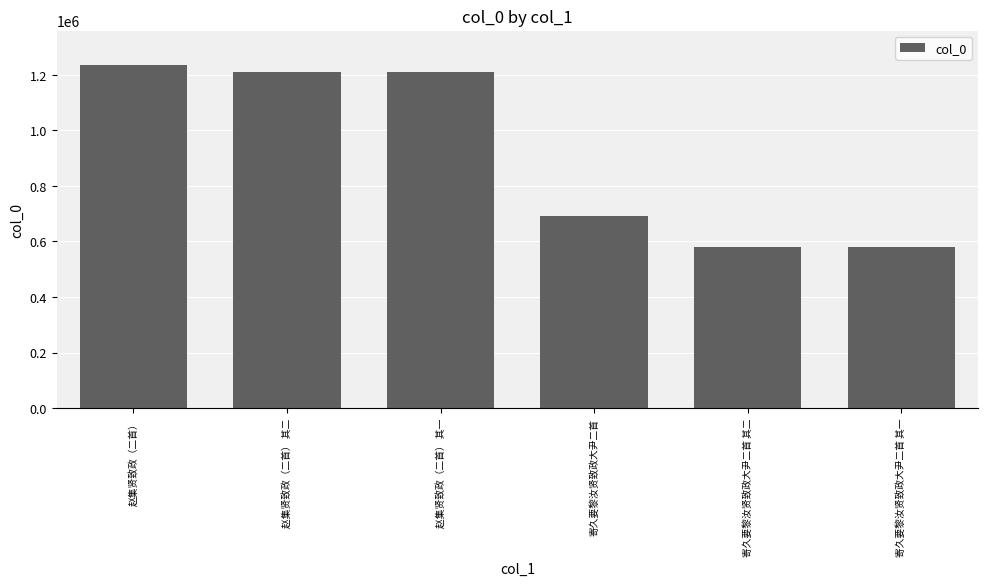

What is the difference between the maximum and minimum values?

653921